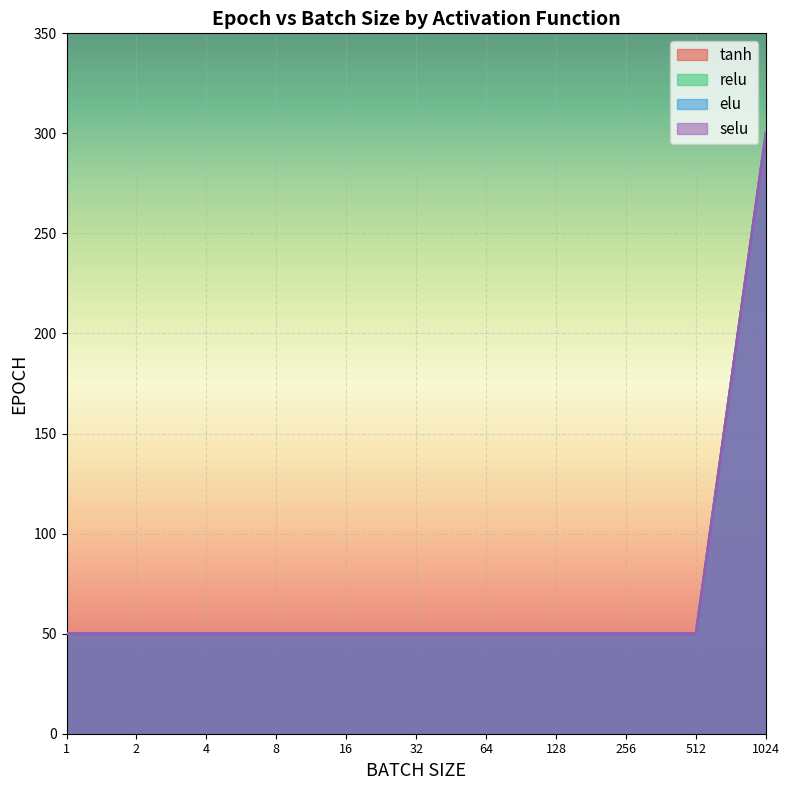

True or false: elu and relu intersect in this chart.

False